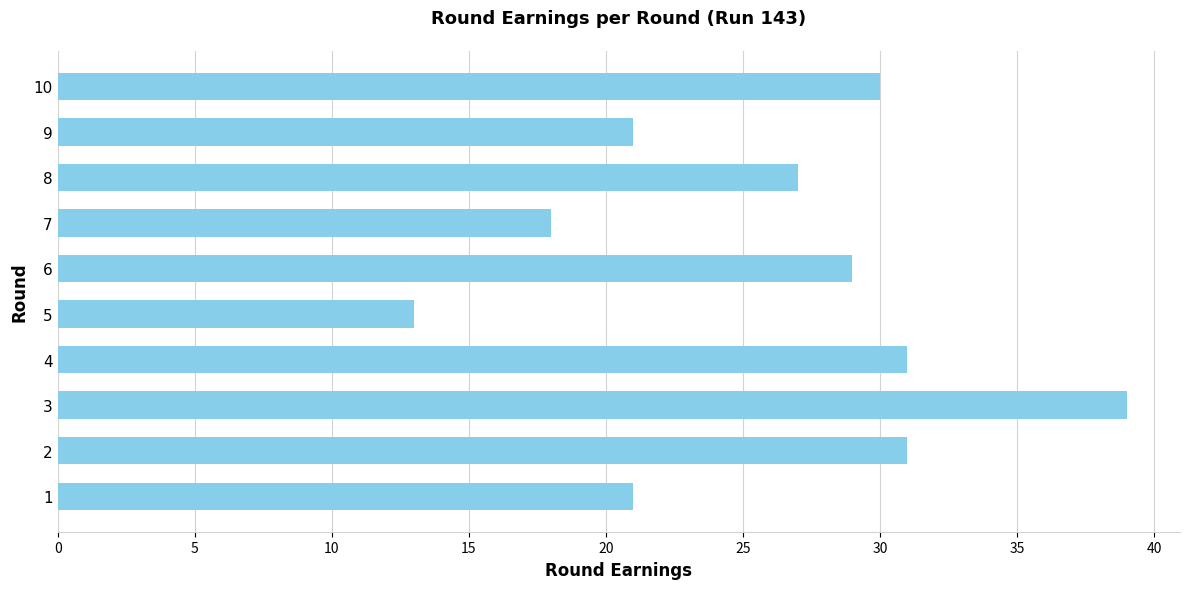

How many data points does each series have?

10